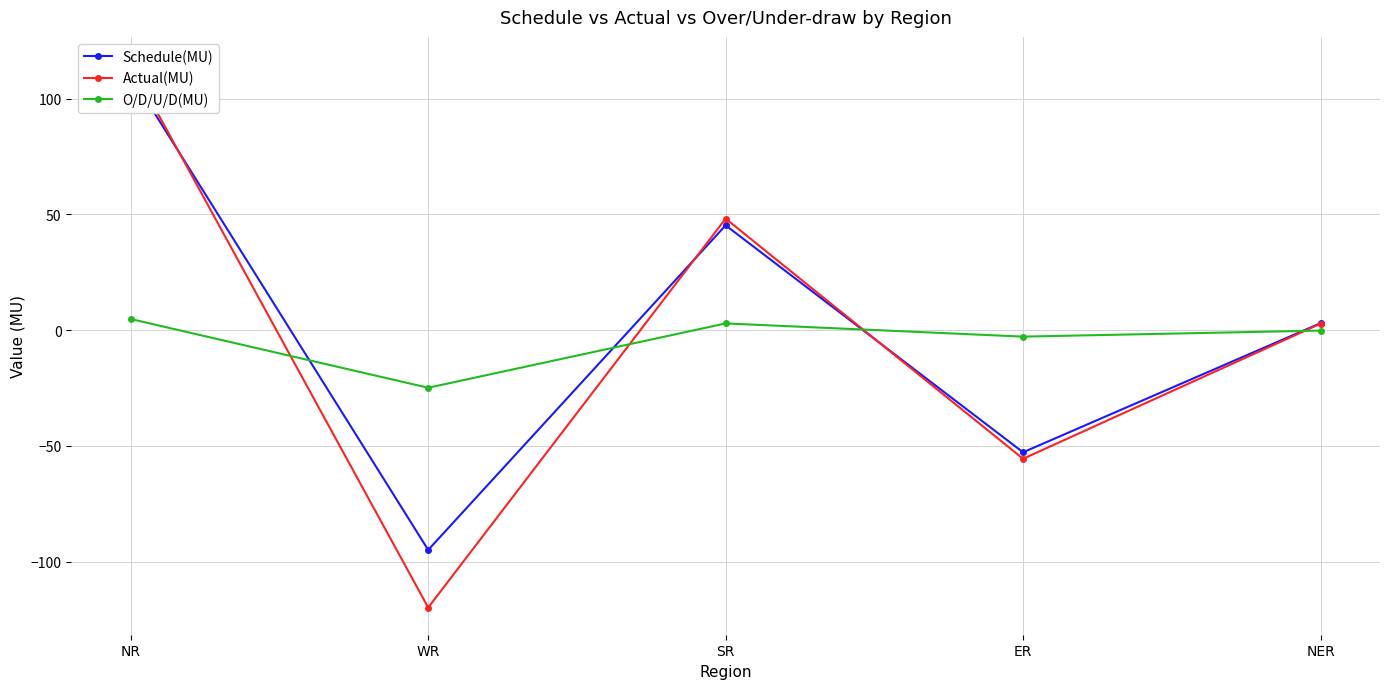

List the labels in order of O/D/U/D(MU) value, smallest first.

WR, ER, NER, SR, NR